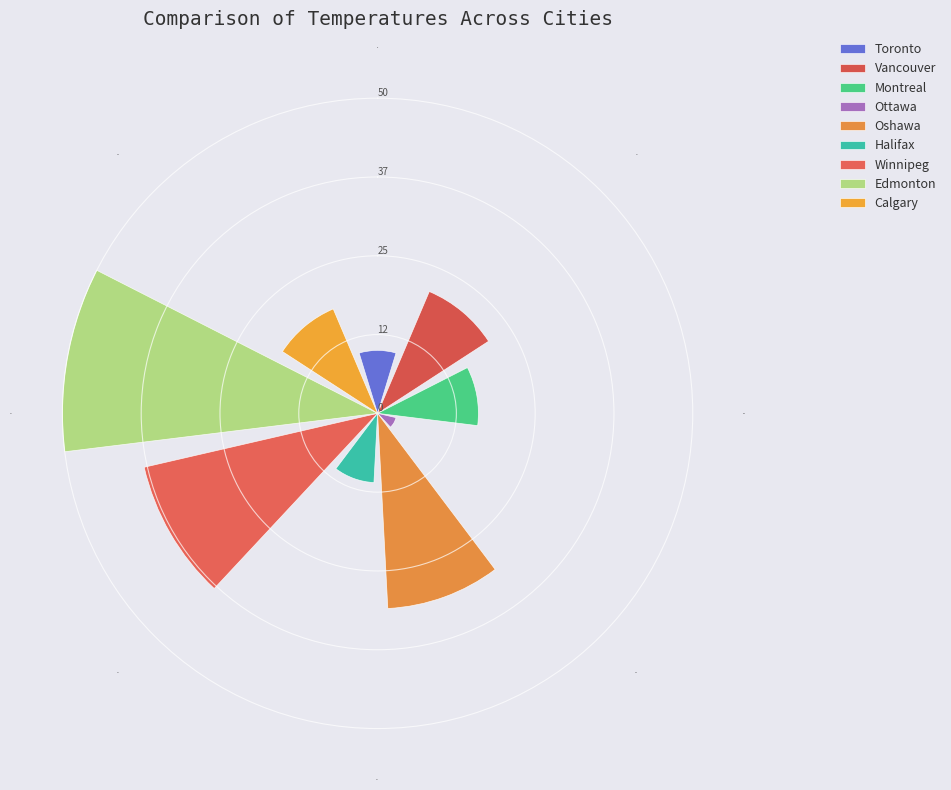

How many distinct data groups are displayed?

9